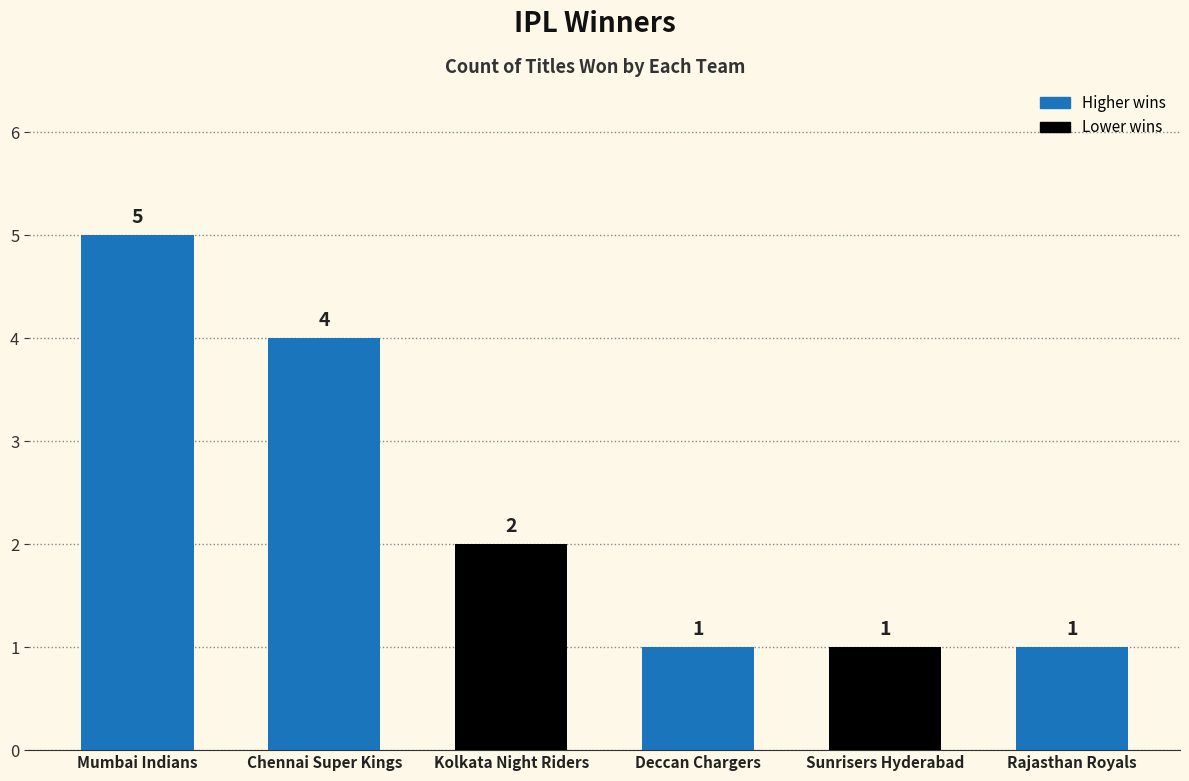

Is it true that the value at Mumbai Indians is 1?

False